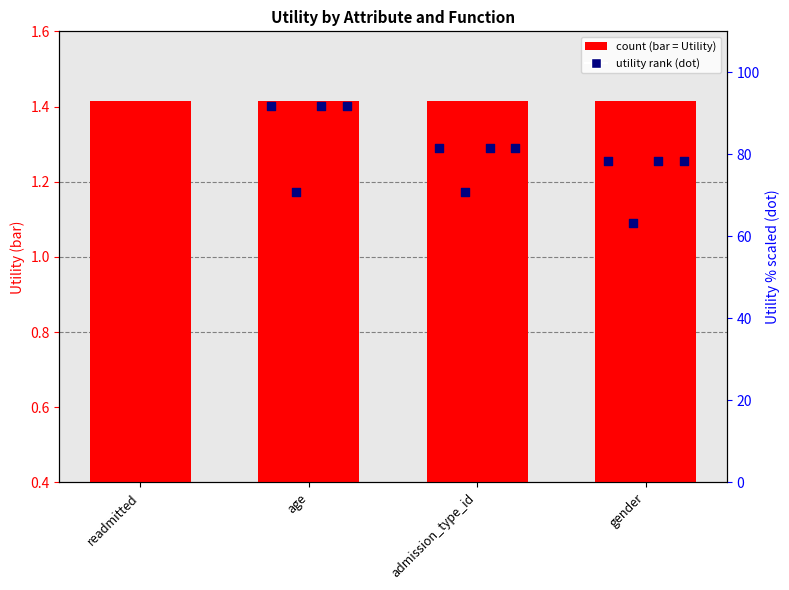

Is the value of utility (scaled) at gender greater than the value of count at admission_type_id?

Yes